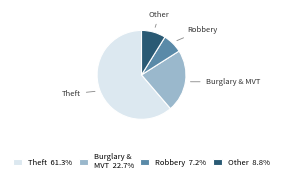

Which category has the biggest portion of the pie?

Theft